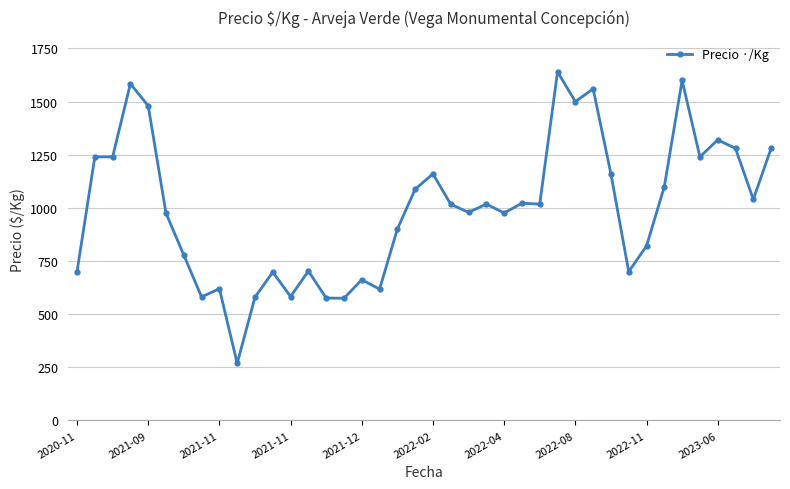

What is the minimum value shown in the chart?

269